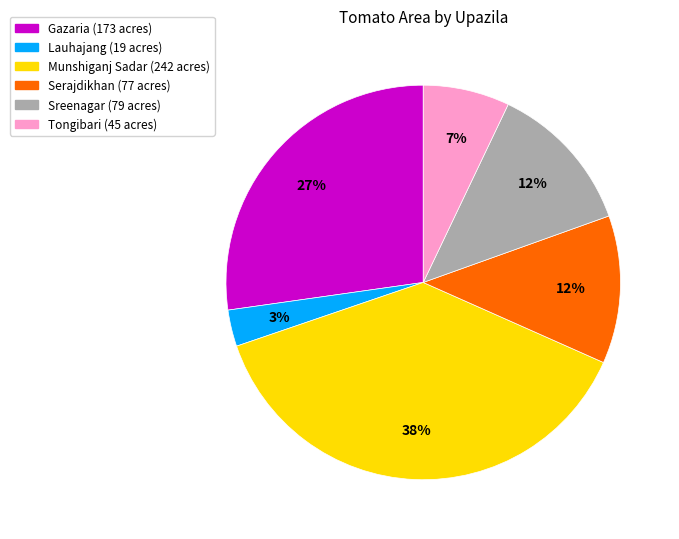

To the nearest percent, what is the difference between the largest and smallest slice percentages?

35%